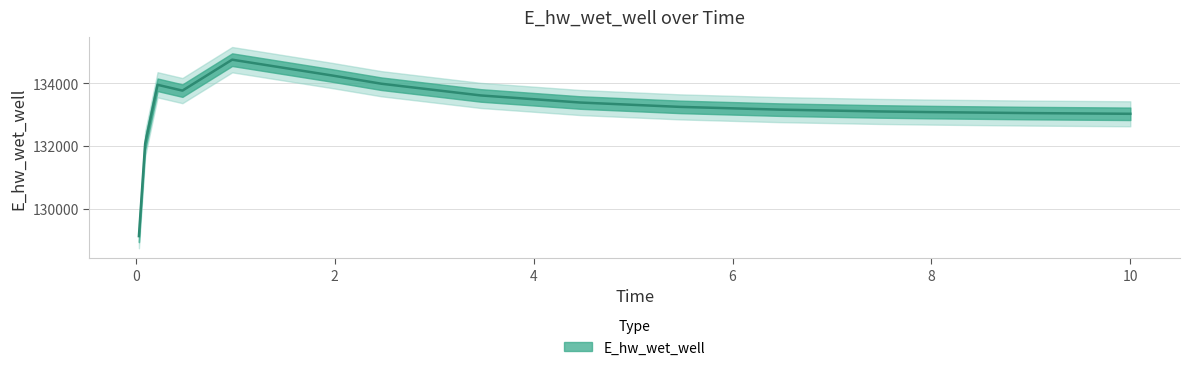

Rank the categories by value from highest to lowest.

0.96875, 1.96875, 2.46875, 0.21875, 0.46875, 3.46875, 4.46875, 5.46875, 6.46875, 7.46875, 7.96875, 8.96875, 9.96875, 10.0, 0.09375, 0.03125